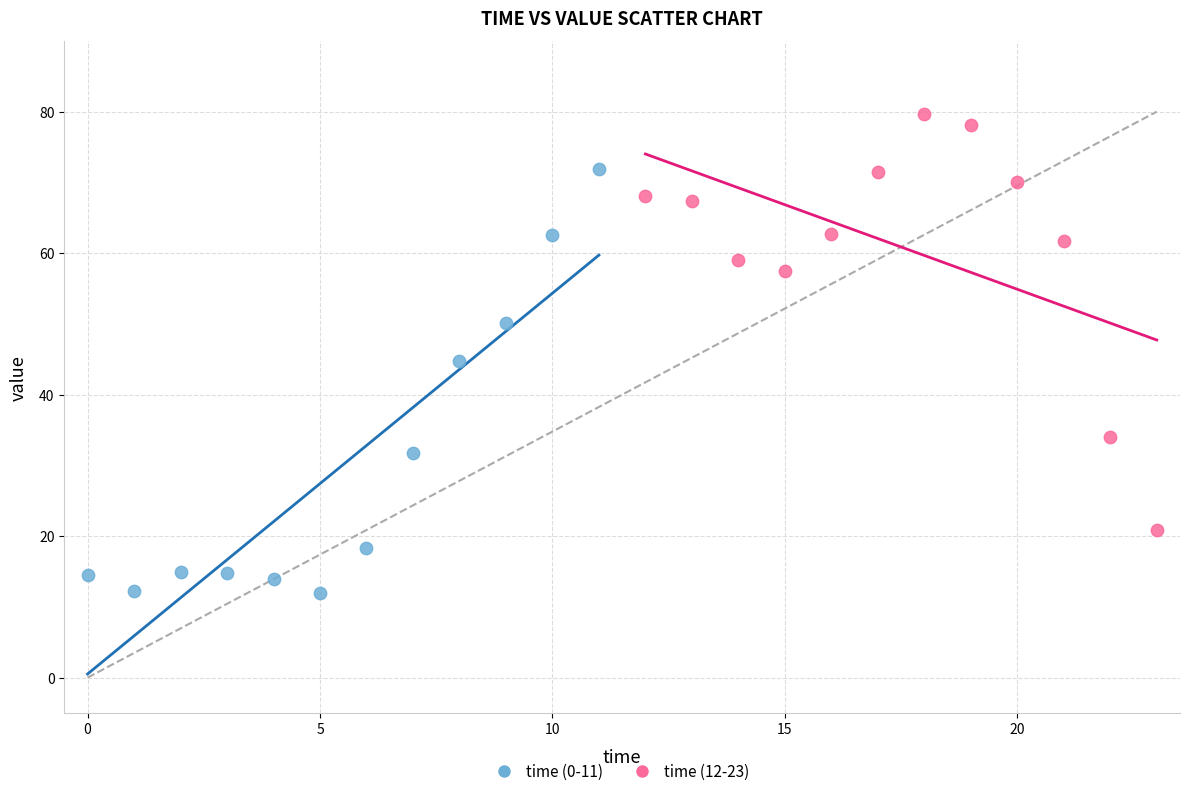

Which series reaches the minimum Y coordinate?

time (0-11)